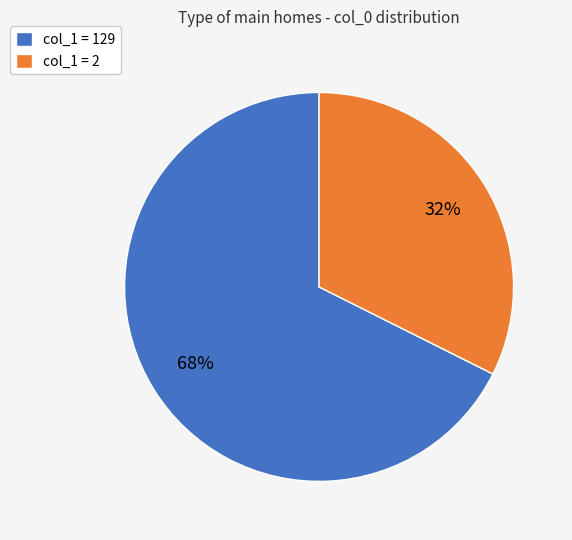

Between col_1 = 129 and col_1 = 2, which is larger?

col_1 = 129